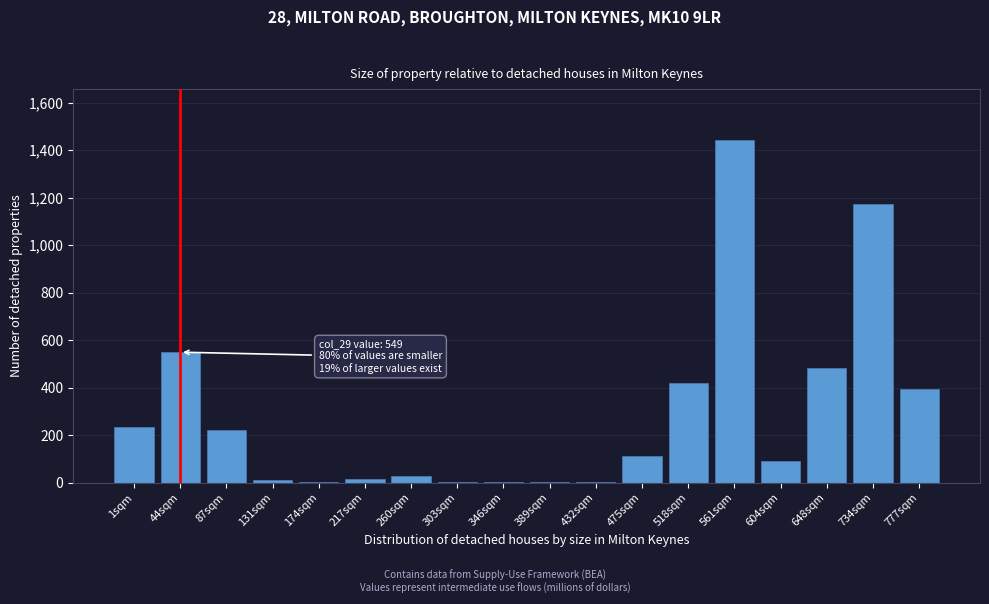

Between 44sqm and 561sqm, which is larger?

561sqm